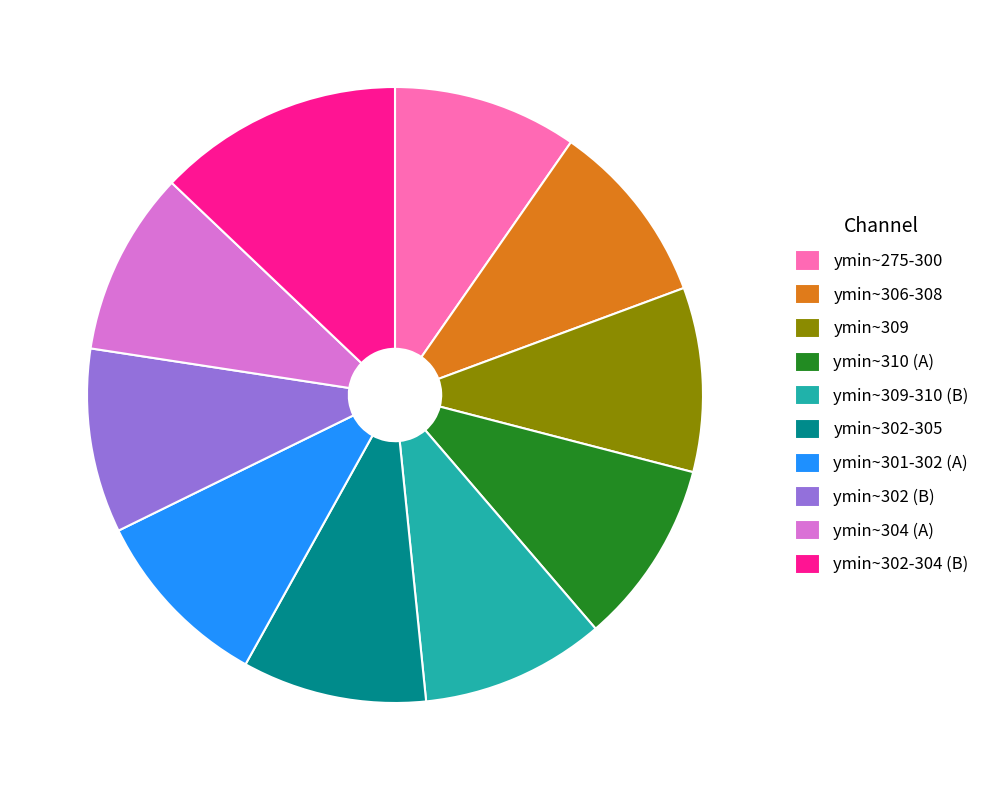

Which has a higher value, ymin~302-304 (B) or ymin~302-305?

ymin~302-304 (B)